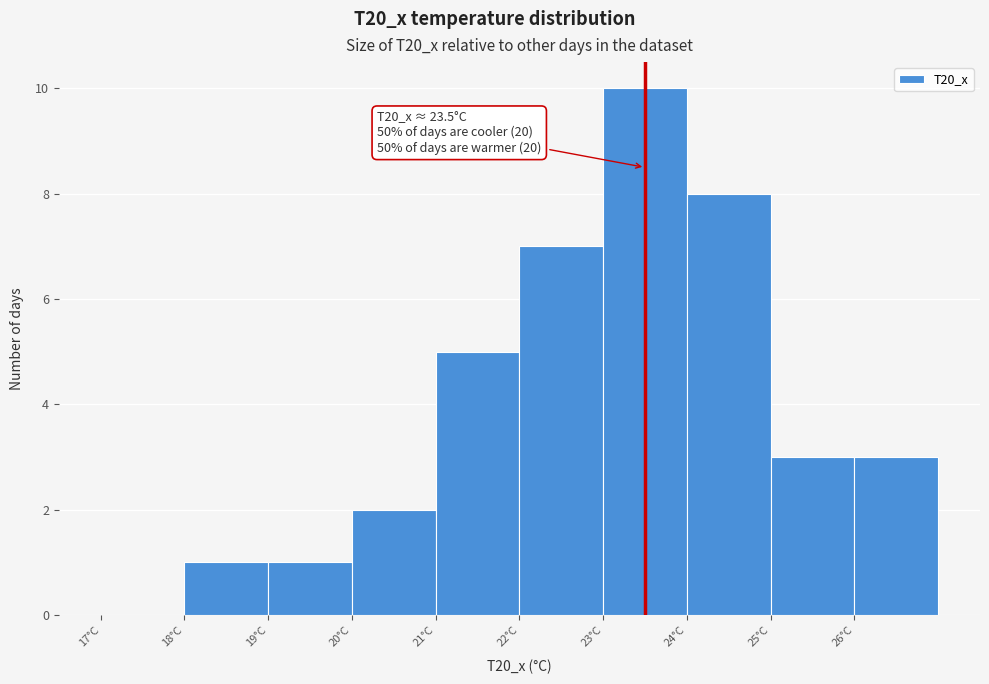

Over which range of the x-axis is the bar tallest?

23 to 24